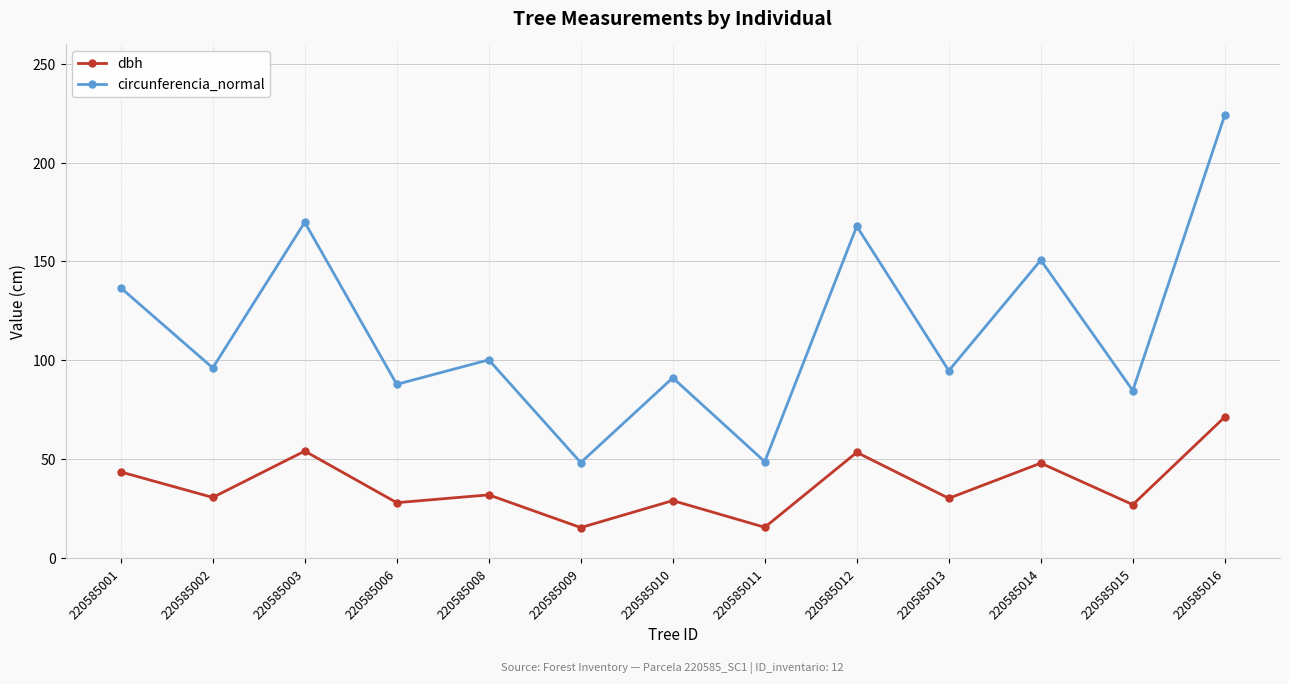

True or false: dbh has more than 2 interior local peaks.

True